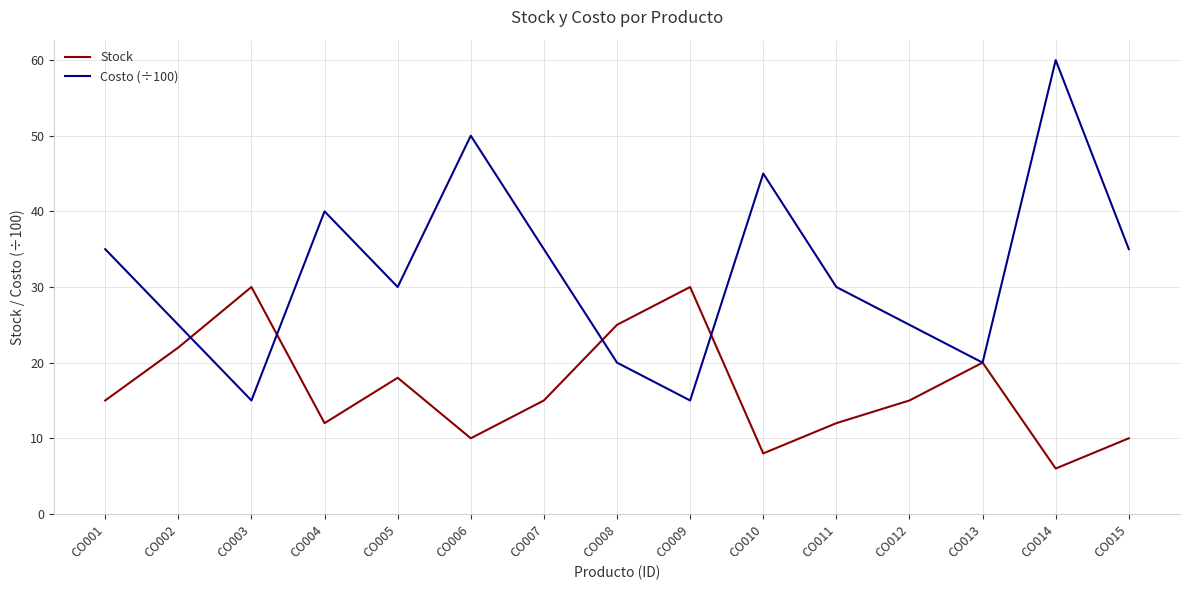

What is the sum of the Stock values at CO007 and CO014?

21